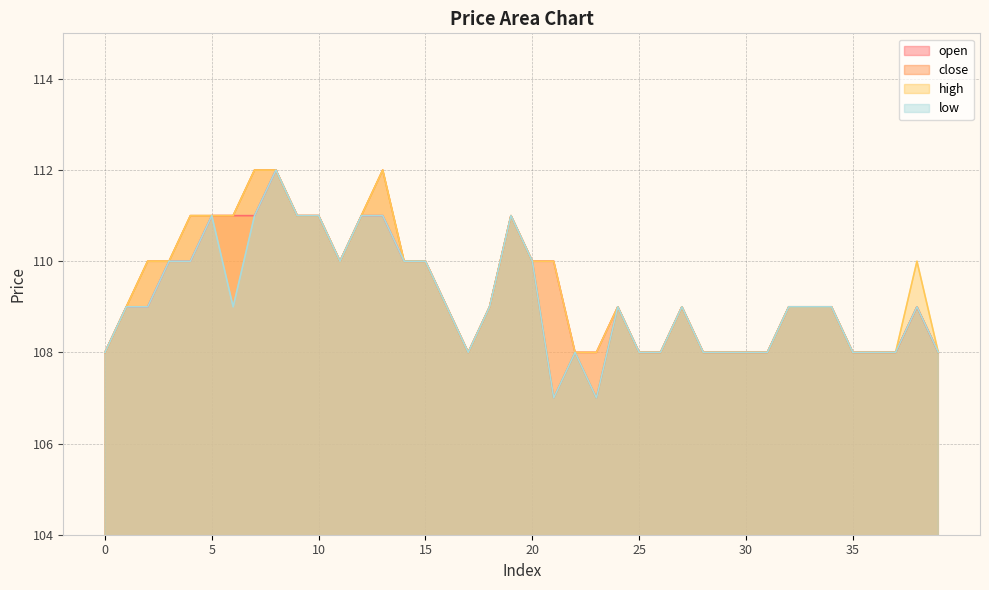

Is it true that close equals 110 at 15?

True